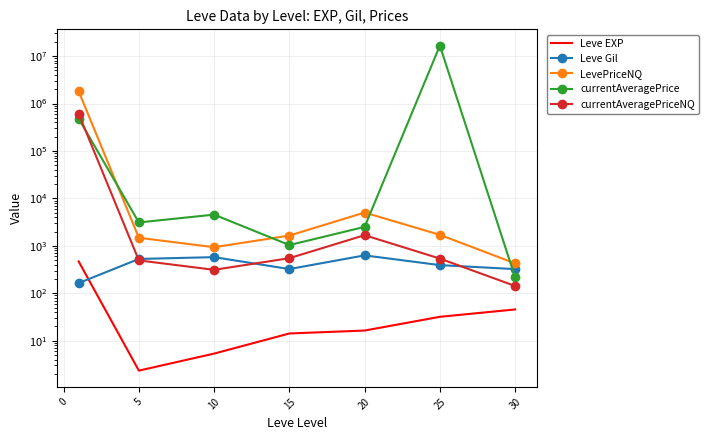

At how many categories does at least one series exceed 13535342?

1